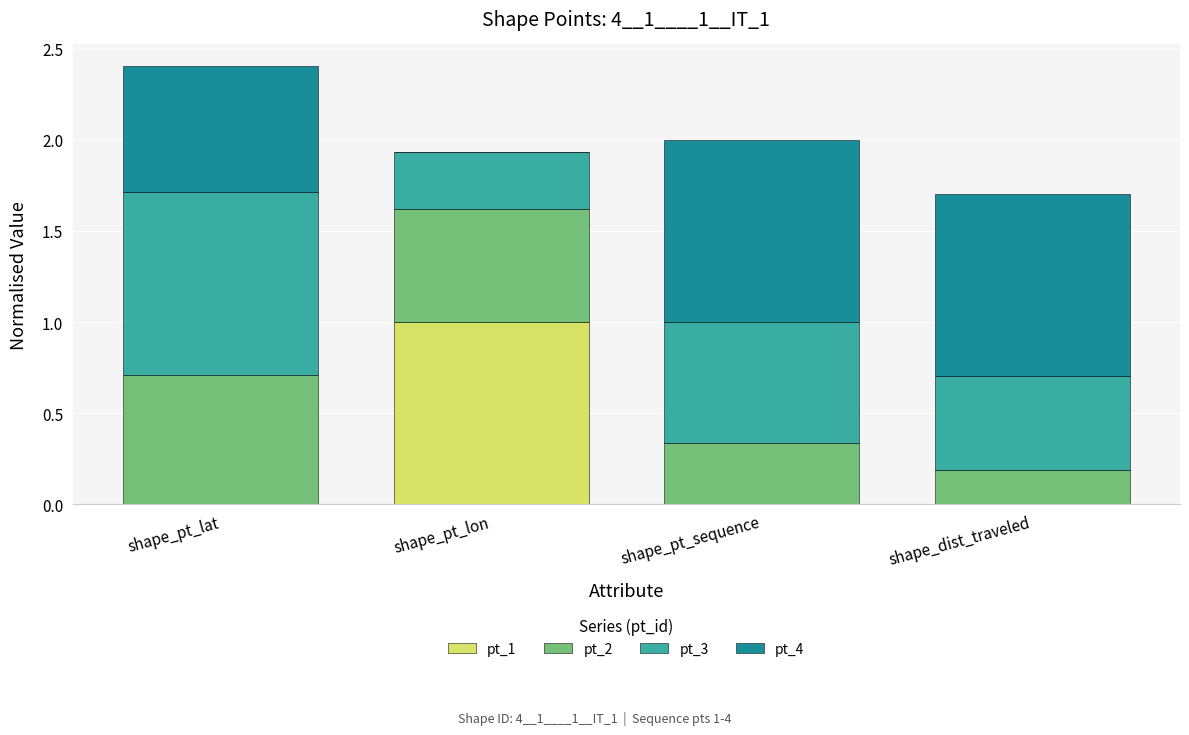

Which category has the highest value in the pt_1 series?

shape_pt_lon